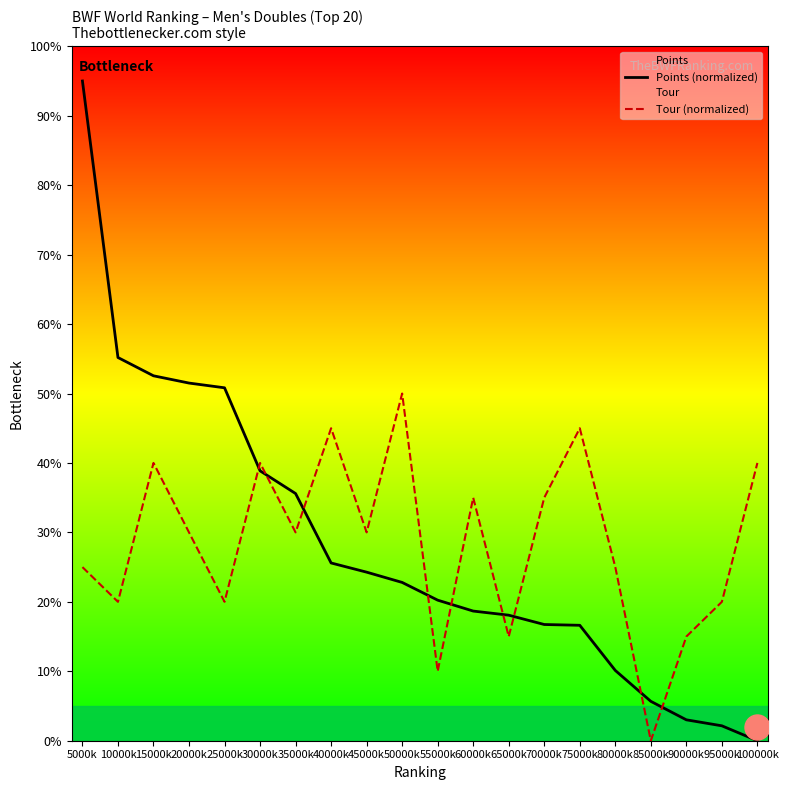

How many distinct data groups are displayed?

2